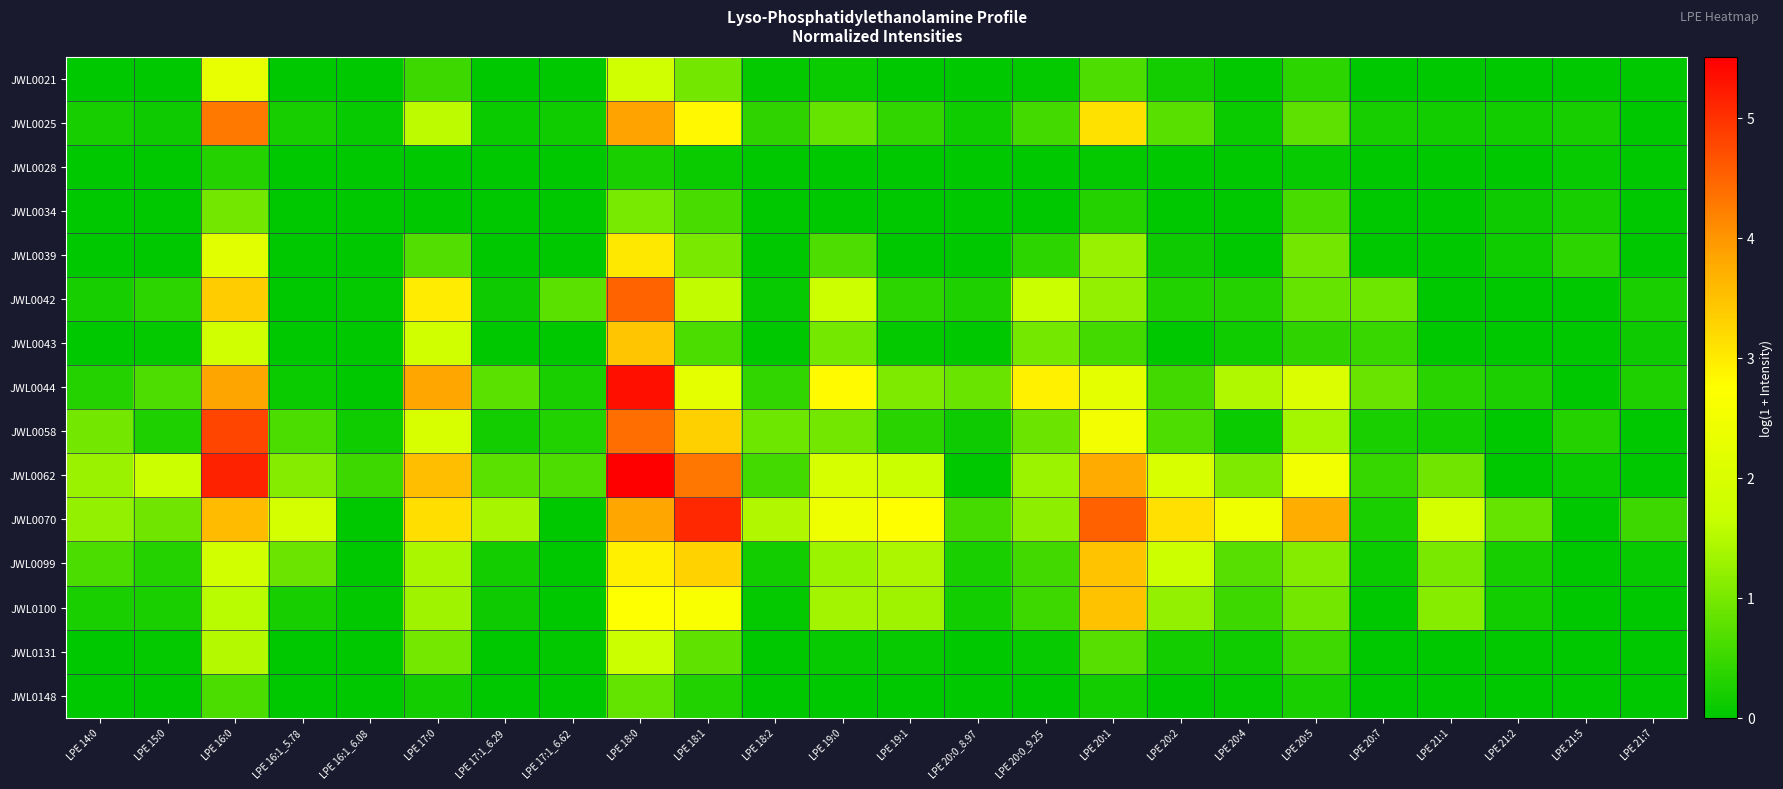

Which has a higher value, LPE 15:0 or LPE 20:1?

LPE 20:1